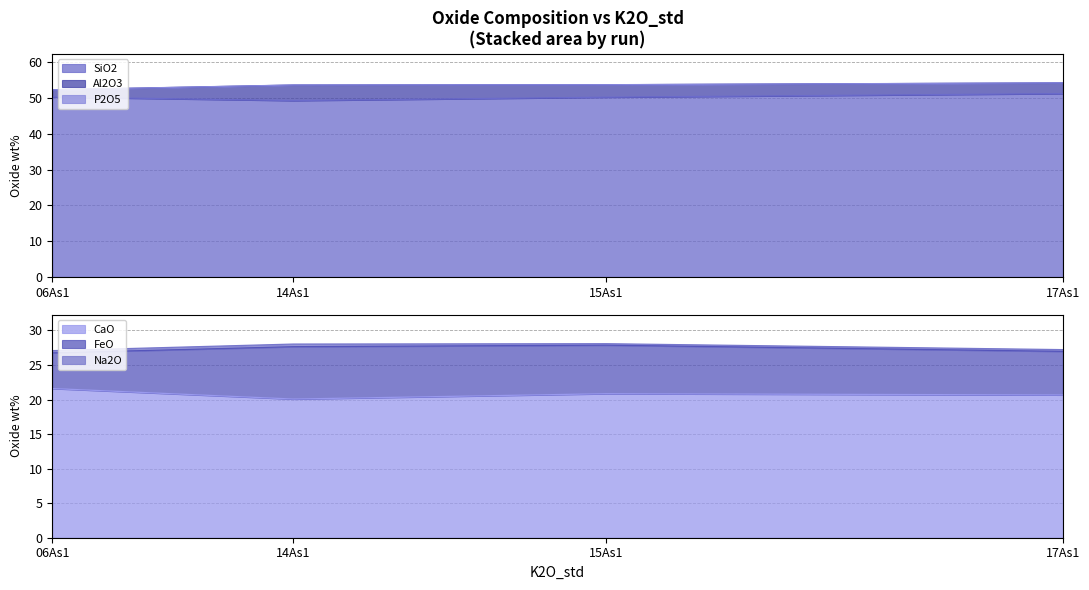

Which category has the highest value in the P2O5 series?

14As1